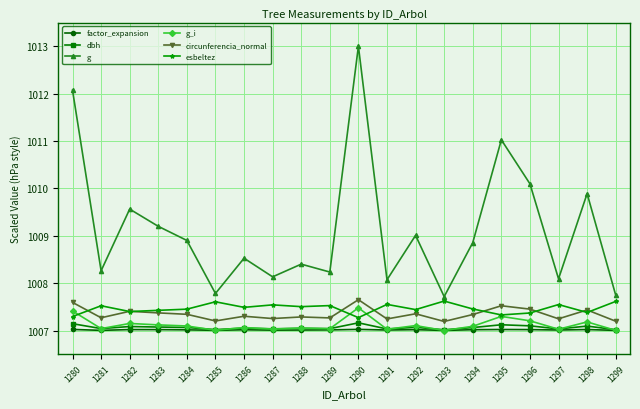

Is it true that g equals 1010.1 at 1296?

True